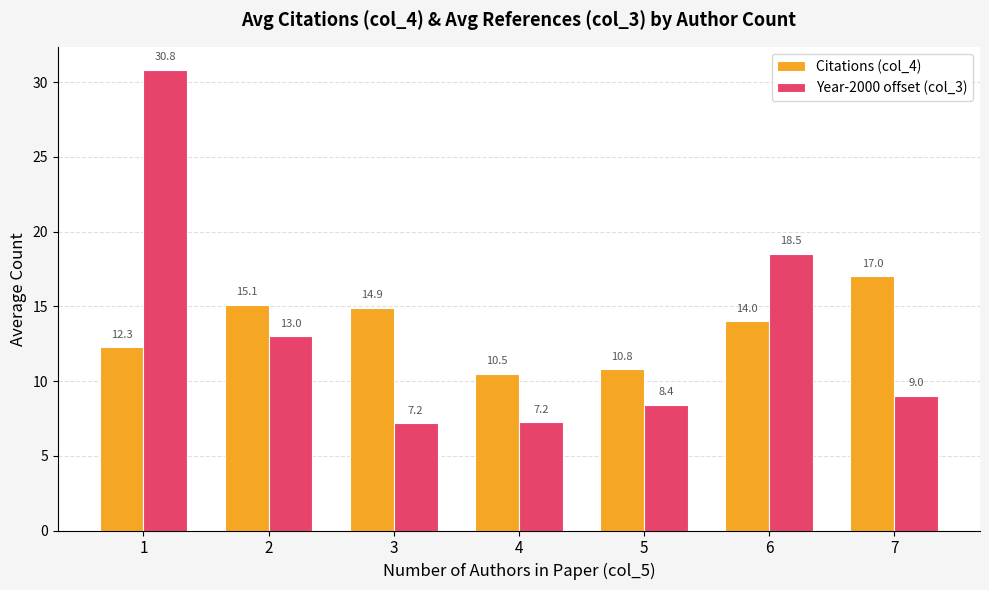

What is the difference between the Citations (col_4) values at 4 and 2?

4.6